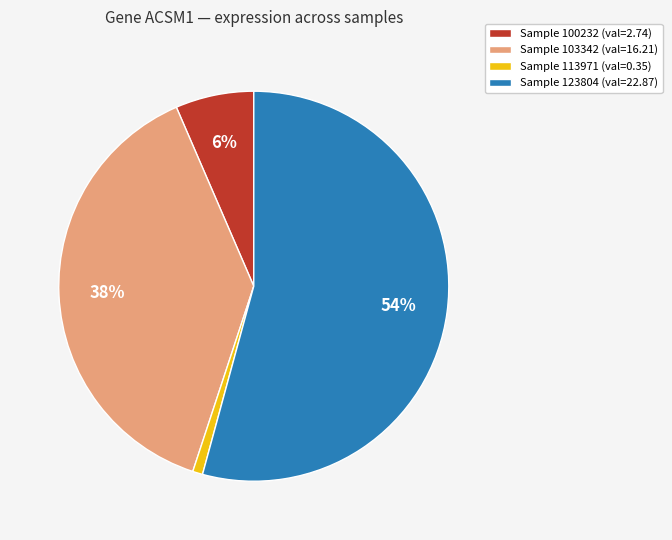

Which category has the smallest portion of the pie?

Sample 113971 (val=0.35)